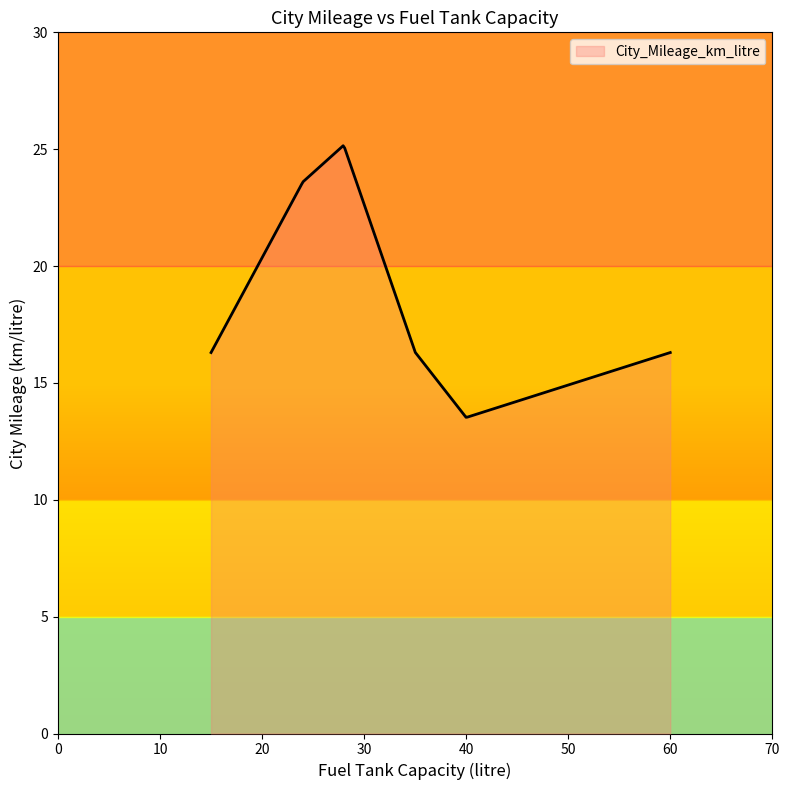

What is the smallest value displayed?

13.5